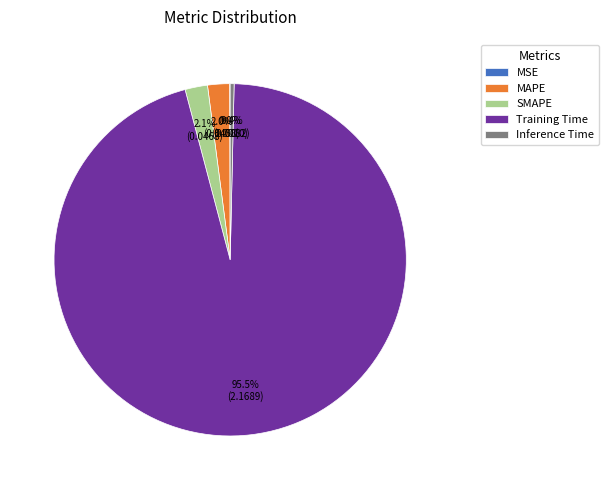

The MAPE slice represents 2% of the pie. True or false?

True